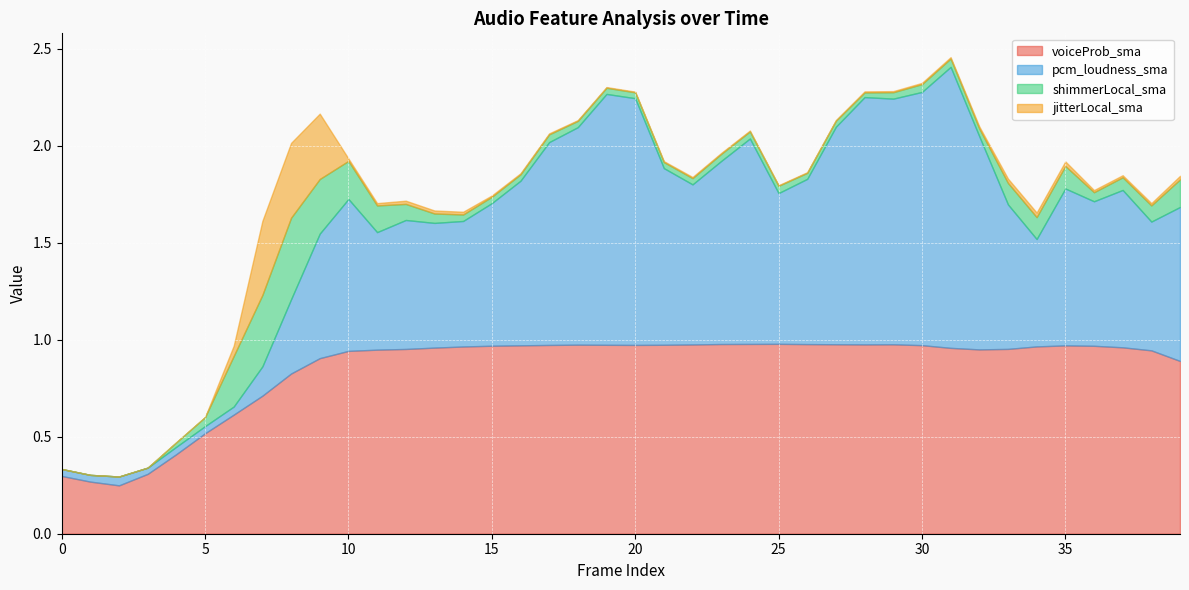

Reading left to right, extract all data points from this chart.

voiceProb_sma: 0.3	0.3	0.2	0.3	0.4	0.5	0.6	0.7	0.8	0.9	0.9	0.9	1.0	1.0	1.0	1.0	1.0	1.0	1.0	1.0	1.0	1.0	1.0	1.0	1.0	1.0	1.0	1.0	1.0	1.0	1.0	1.0	1.0	1.0	1.0	1.0	1.0	1.0	0.9	0.9
pcm_loudness_sma: 0.0	0.0	0.0	0.0	0.0	0.0	0.0	0.2	0.4	0.6	0.8	0.6	0.7	0.6	0.6	0.7	0.8	1.0	1.1	1.3	1.3	0.9	0.8	0.9	1.1	0.8	0.9	1.1	1.3	1.3	1.3	1.4	1.1	0.7	0.6	0.8	0.7	0.8	0.7	0.8
shimmerLocal_sma: 0.0	0.0	0.0	0.0	0.0	0.0	0.3	0.4	0.4	0.3	0.2	0.1	0.1	0.0	0.0	0.0	0.0	0.0	0.0	0.0	0.0	0.0	0.0	0.0	0.0	0.0	0.0	0.0	0.0	0.0	0.0	0.0	0.0	0.1	0.1	0.1	0.0	0.1	0.1	0.1
jitterLocal_sma: 0.0	0.0	0.0	0.0	0.0	0.0	0.1	0.4	0.4	0.3	0.0	0.0	0.0	0.0	0.0	0.0	0.0	0.0	0.0	0.0	0.0	0.0	0.0	0.0	0.0	0.0	0.0	0.0	0.0	0.0	0.0	0.0	0.0	0.0	0.0	0.0	0.0	0.0	0.0	0.0